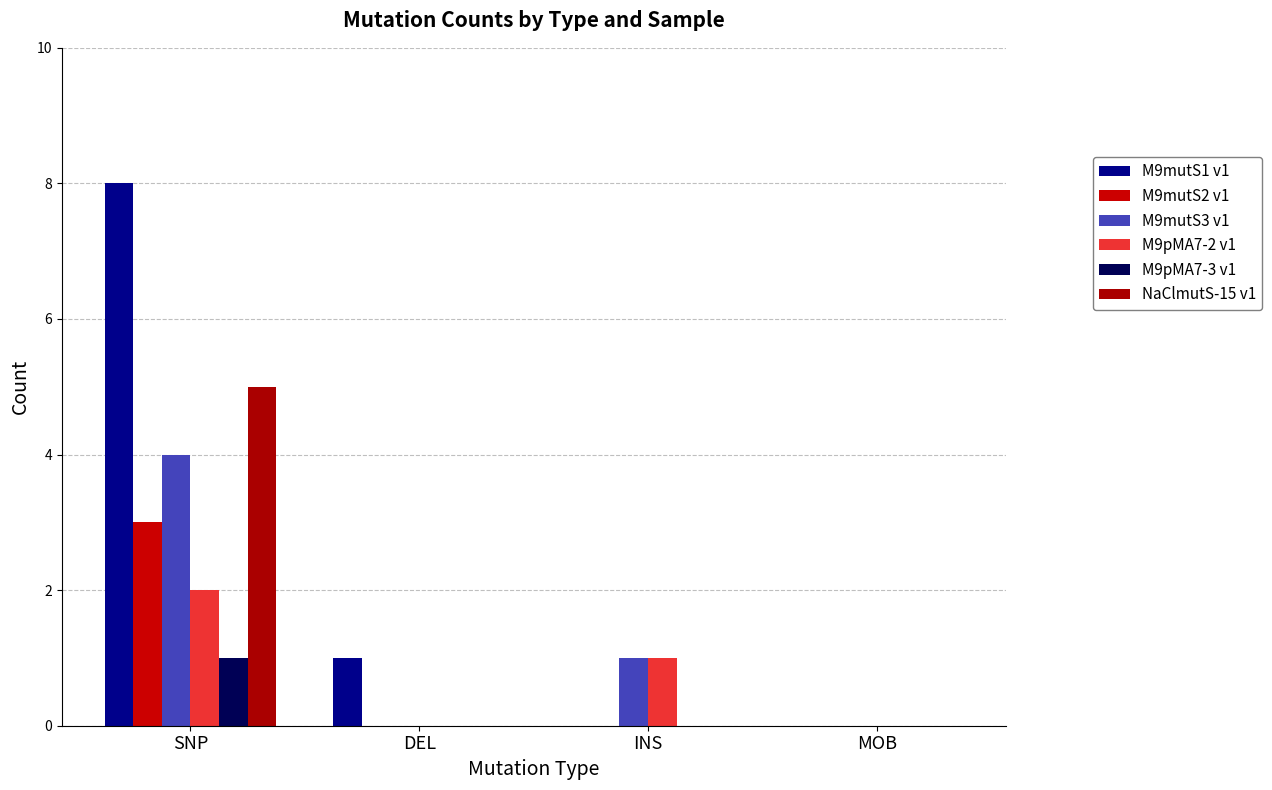

How many data points does each series have?

4